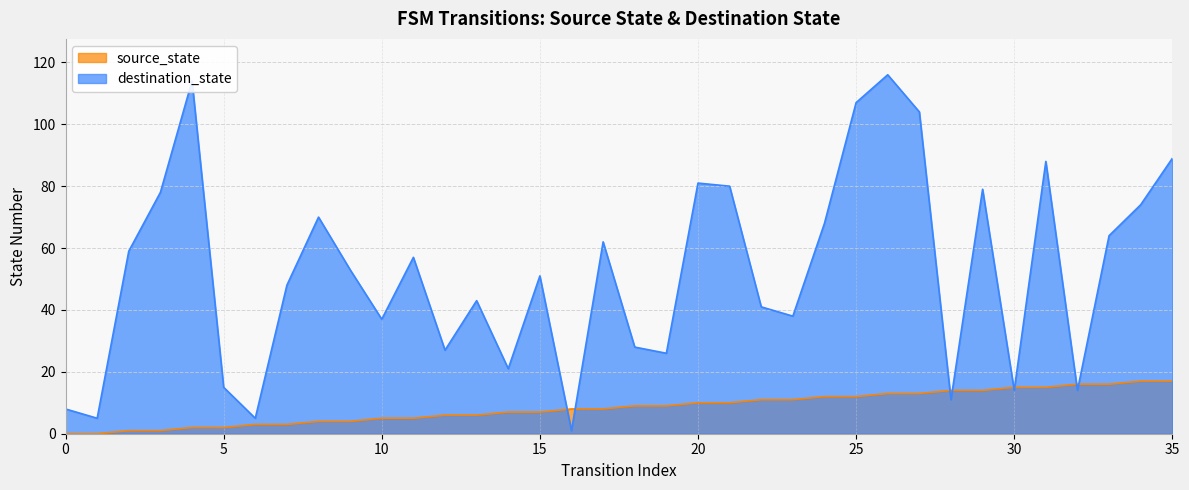

The value of destination_state at 35 is 155. True or false?

False